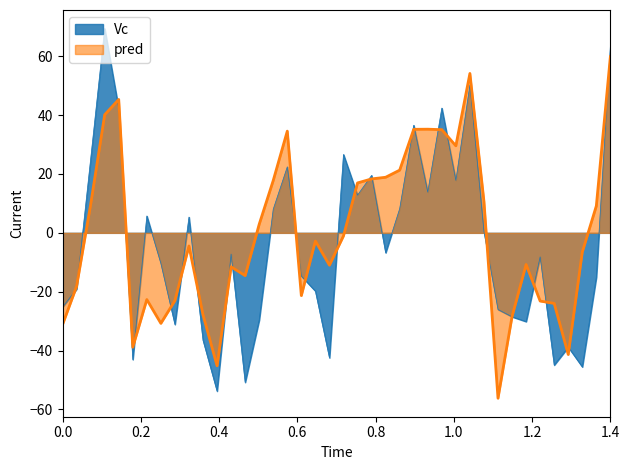

What is the minimum value shown in the chart?

-56.2